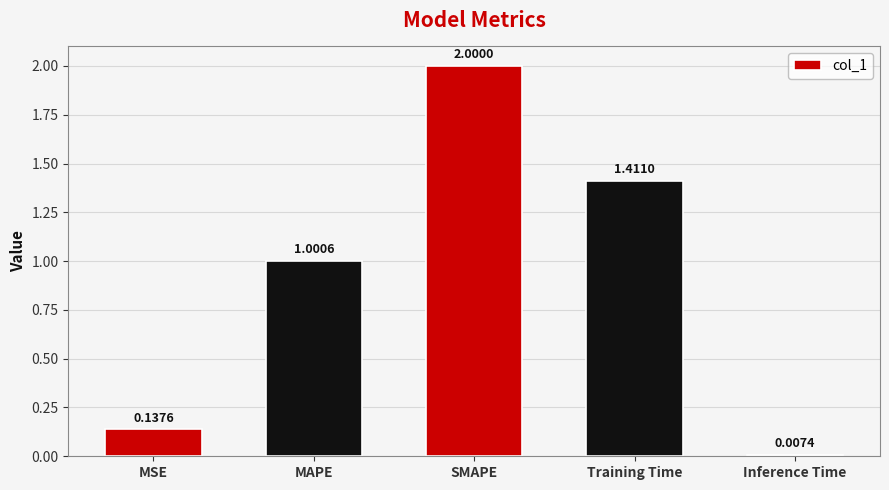

Which category has the lowest value across all series?

Inference Time